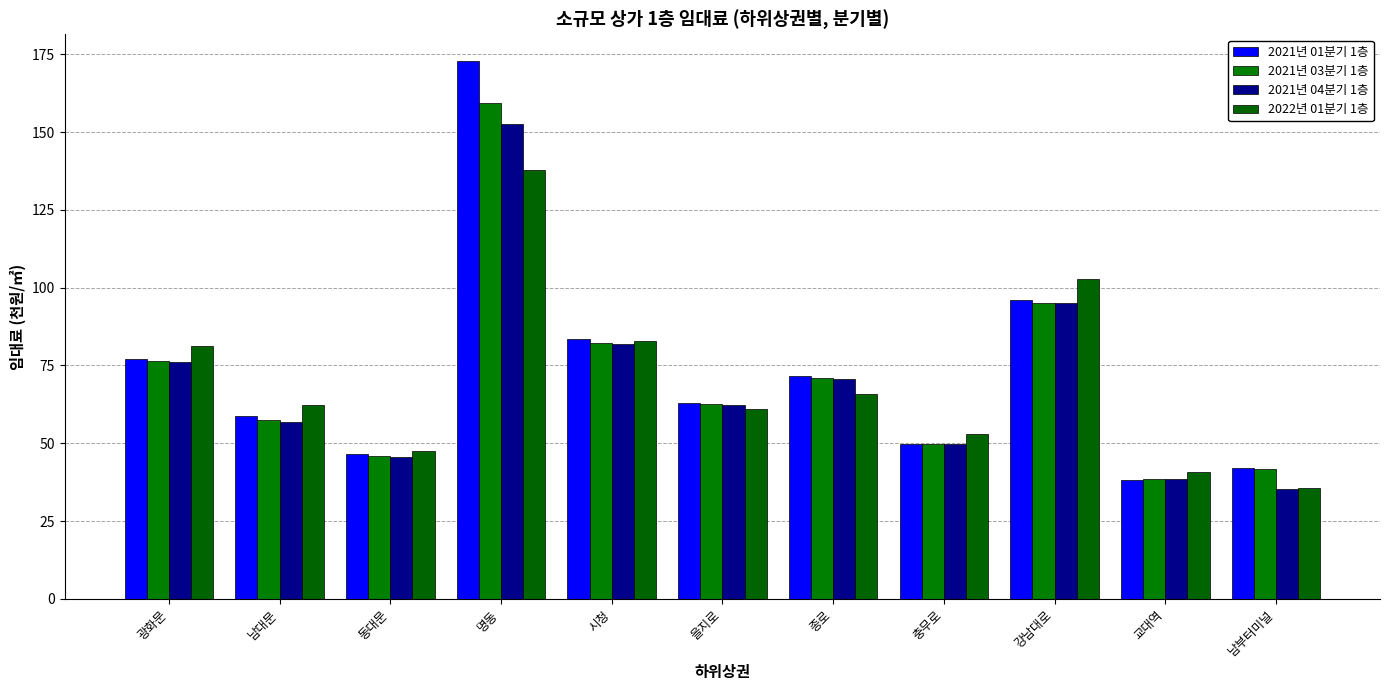

What is the smallest value displayed?

35.3